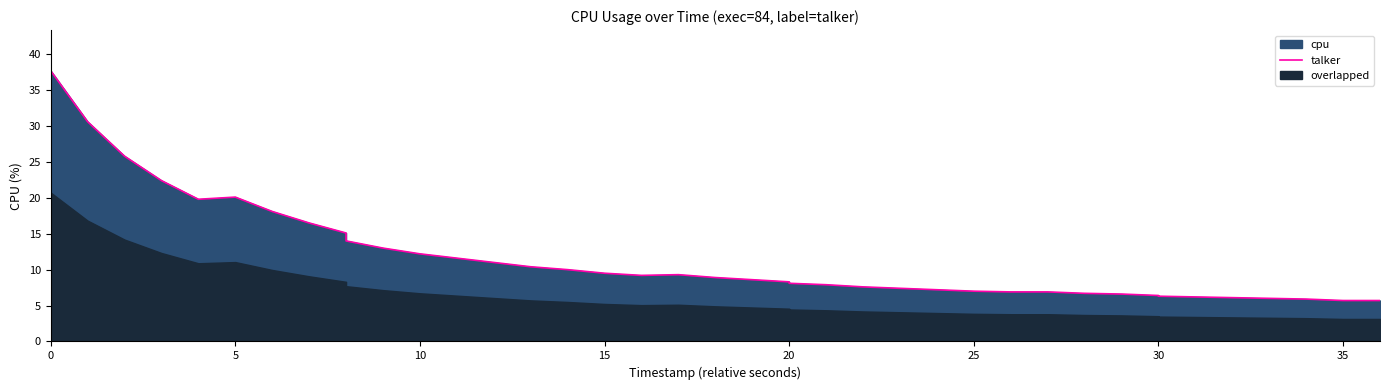

What is the label of the 21st point from the left?

20